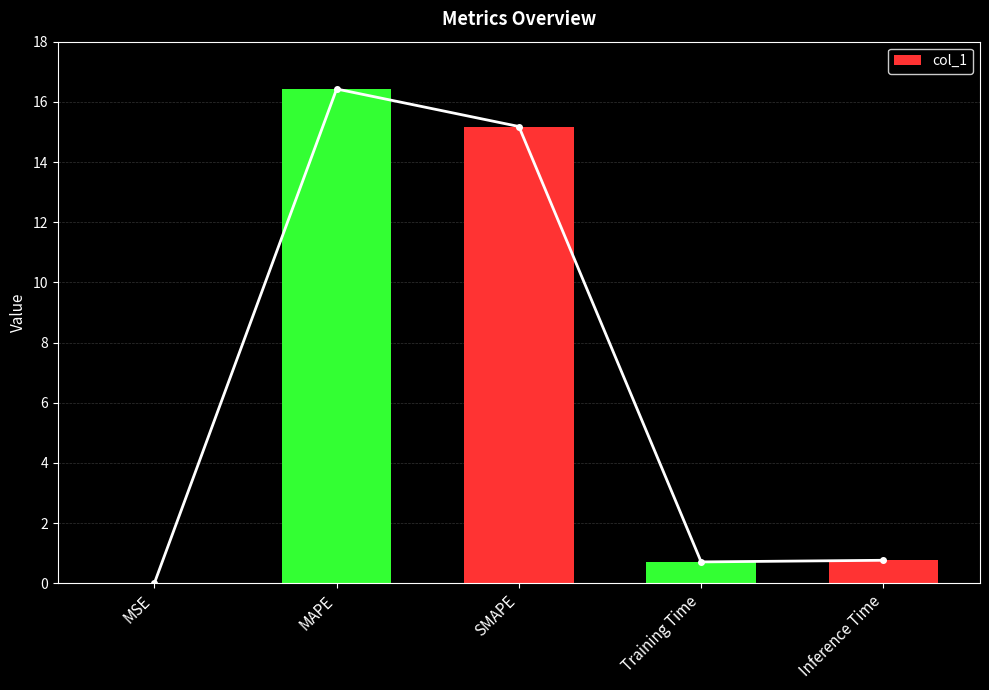

Rank the categories by value from highest to lowest.

MAPE, SMAPE, Inference Time, Training Time, MSE